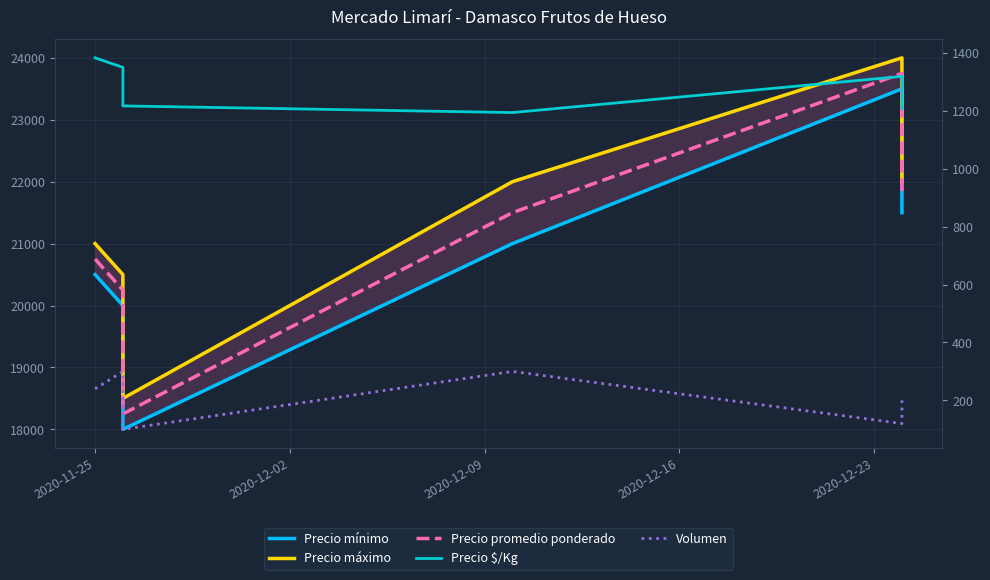

How many lines are shown in the chart?

5